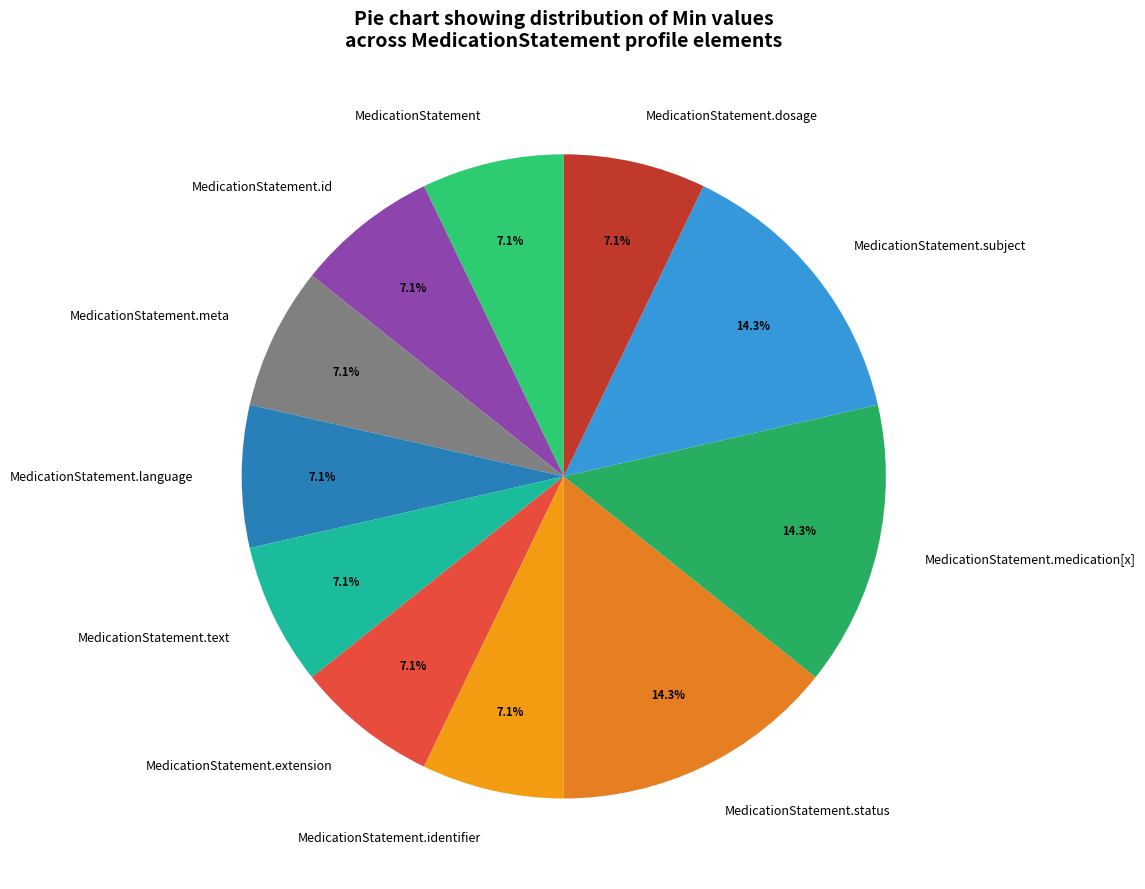

What is the ratio of the value at MedicationStatement.dosage to the value at MedicationStatement.extension?

1.0